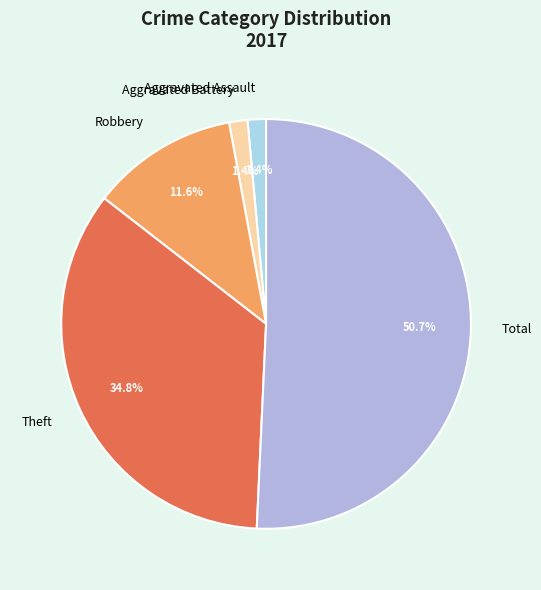

Is it true that Robbery is 12% of the pie?

True